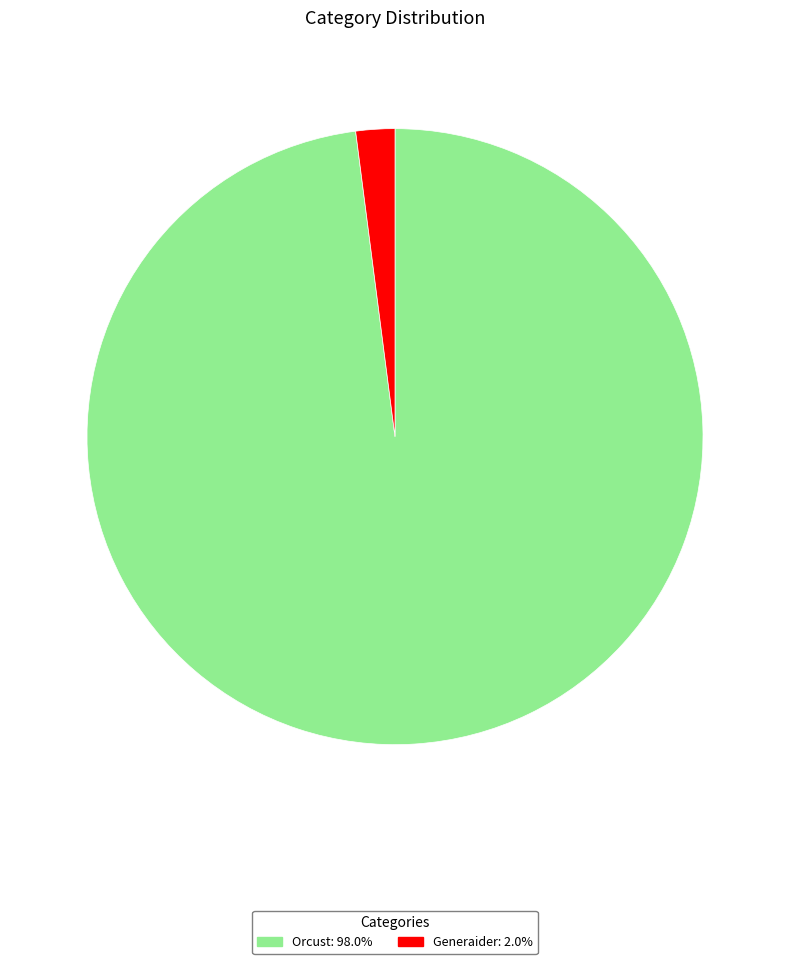

Which category has the biggest portion of the pie?

Orcust